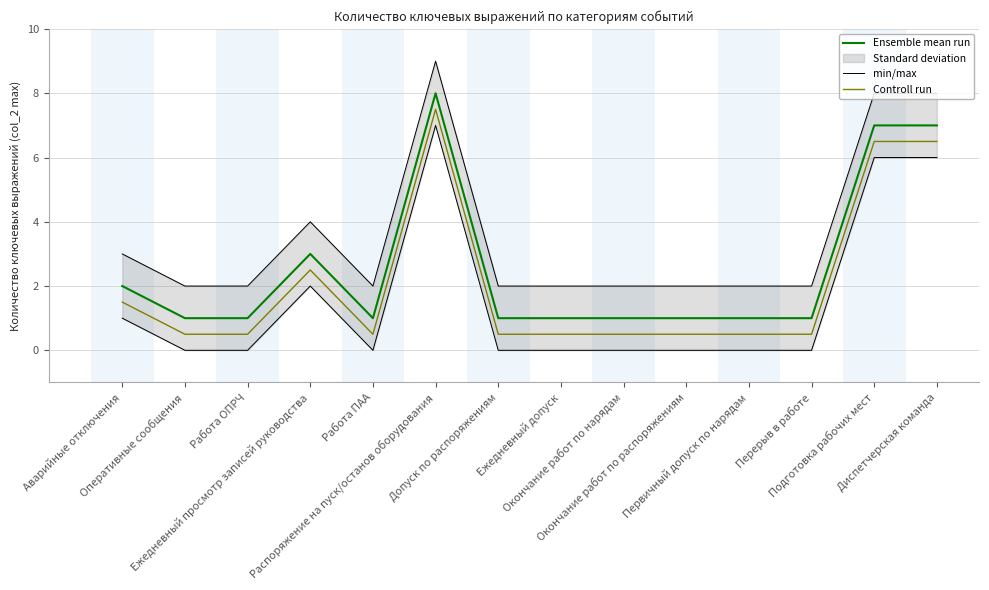

Reading right to left, extract all data points from this chart.

Ensemble mean run: 7.0	7.0	1.0	1.0	1.0	1.0	1.0	1.0	8.0	1.0	3.0	1.0	1.0	2.0
min/max: 8.0	8.0	2.0	2.0	2.0	2.0	2.0	2.0	9.0	2.0	4.0	2.0	2.0	3.0
Controll run: 6.5	6.5	0.5	0.5	0.5	0.5	0.5	0.5	7.5	0.5	2.5	0.5	0.5	1.5